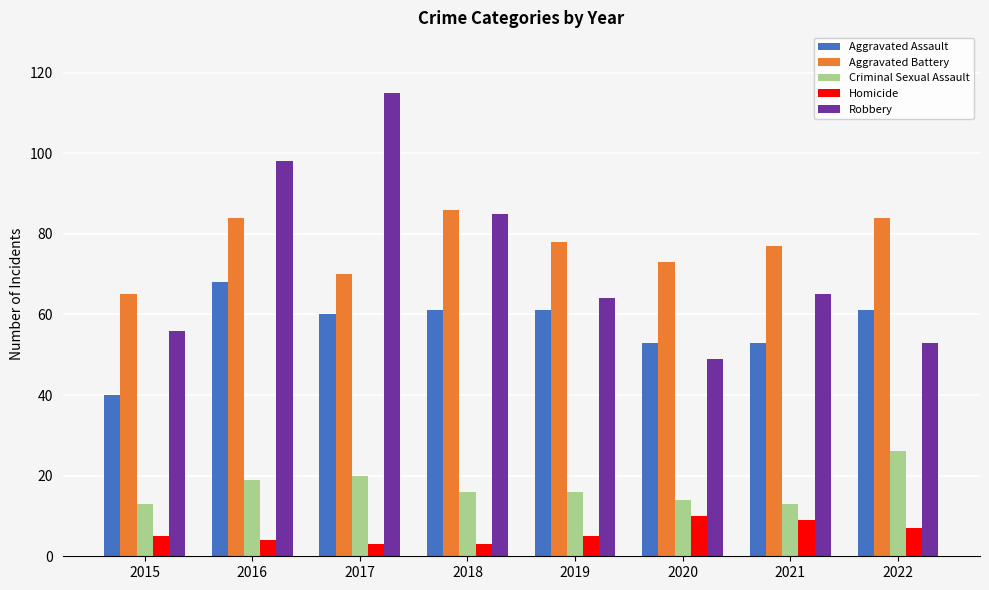

Is it true that Aggravated Assault equals 40 at 2015?

True